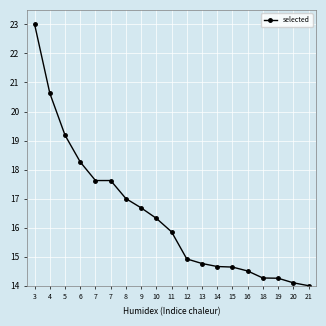

The value at 11 is 15.9. True or false?

True